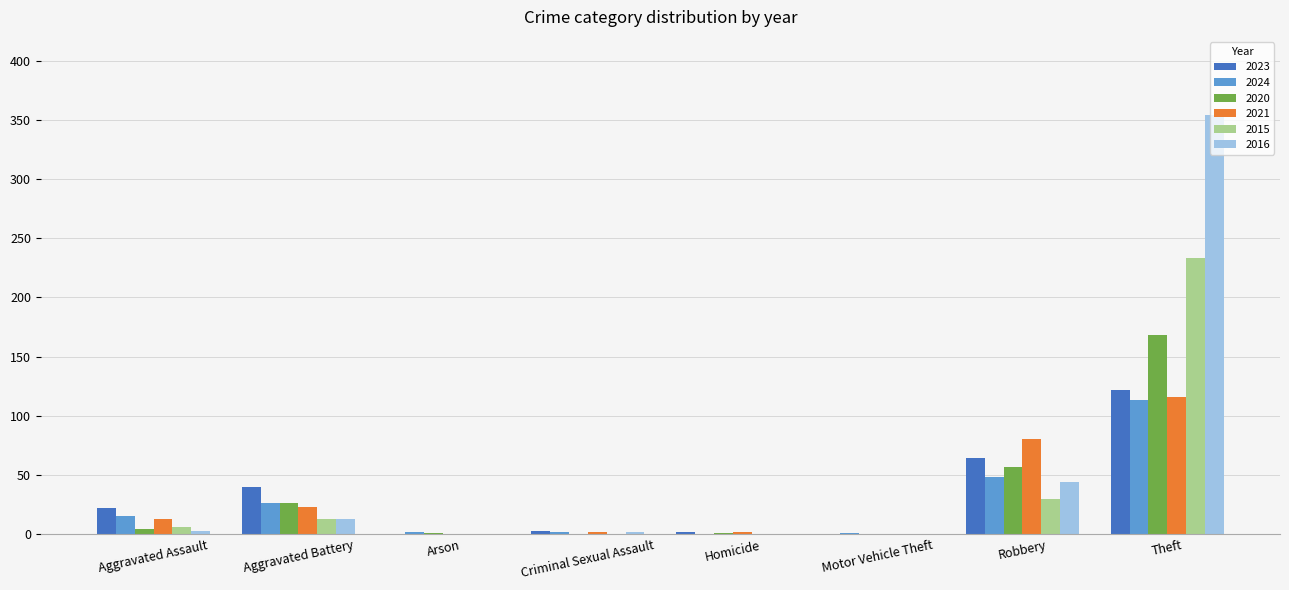

Which series changed the most between Homicide and Theft?

2016